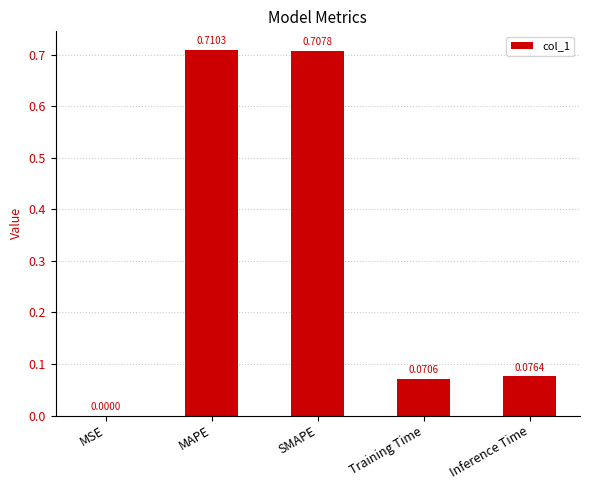

Which has a higher value, Inference Time or MAPE?

MAPE